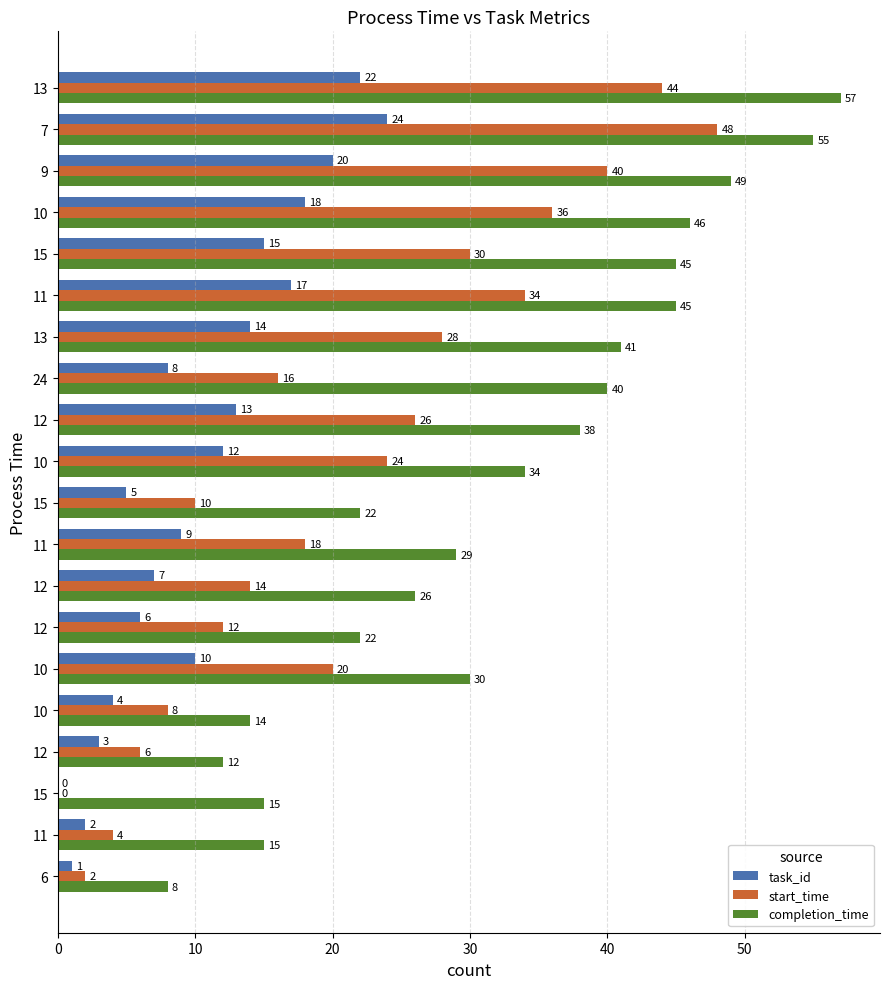

How many categories are shown in the chart?

20